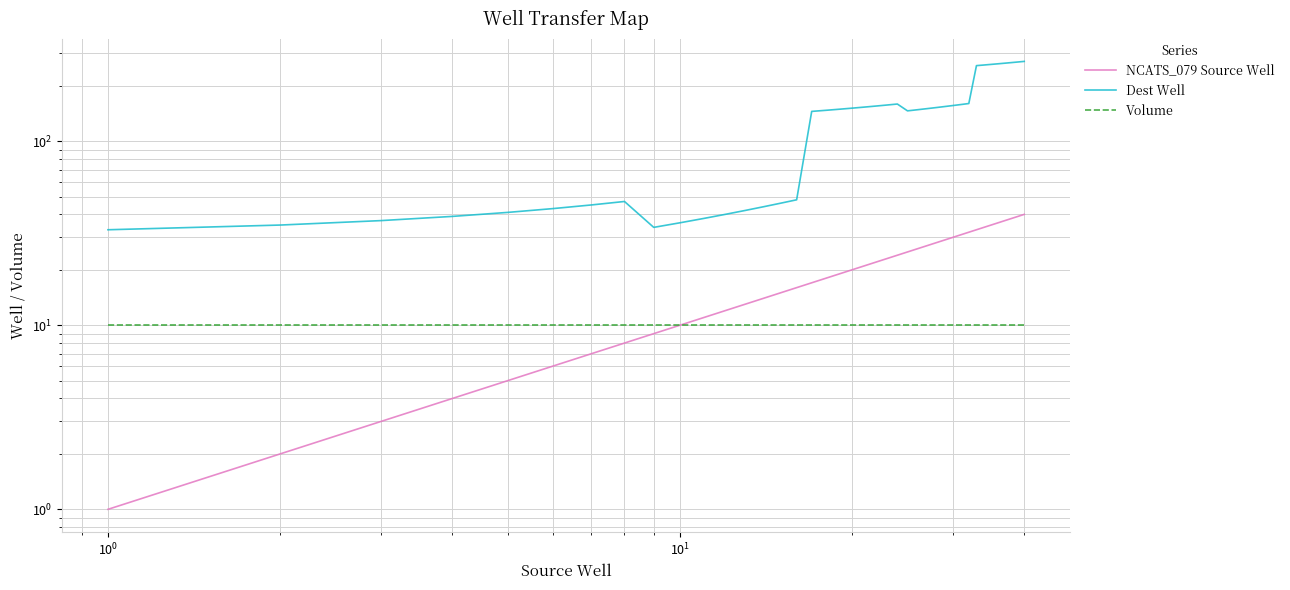

How many data points in NCATS_079 Source Well are above 21?

19